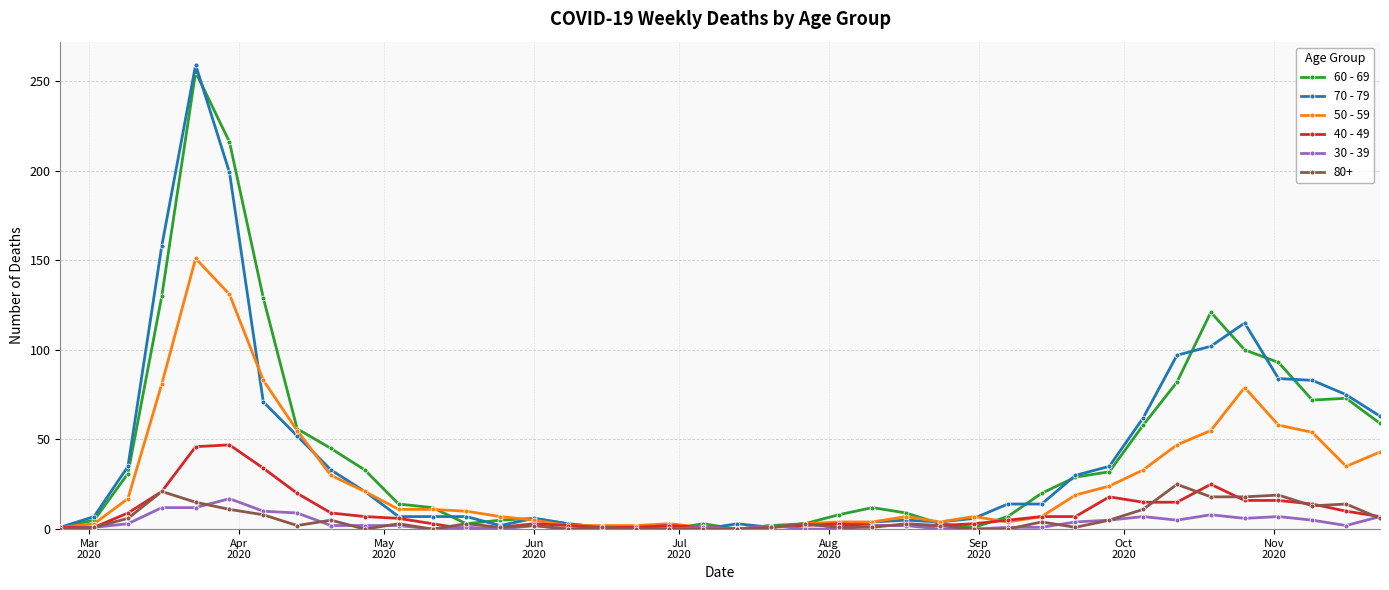

Which series has the widest spread of values?

70 - 79